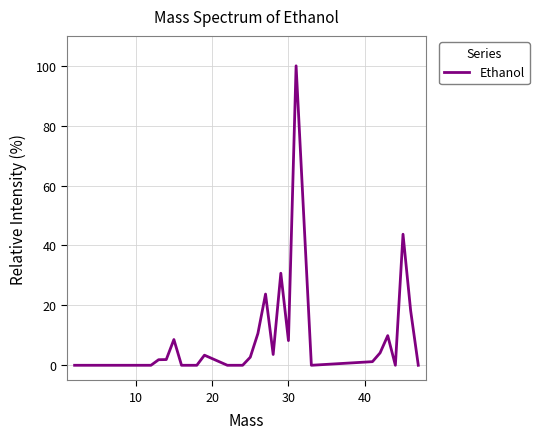

What is the maximum value shown in the chart?

100.0